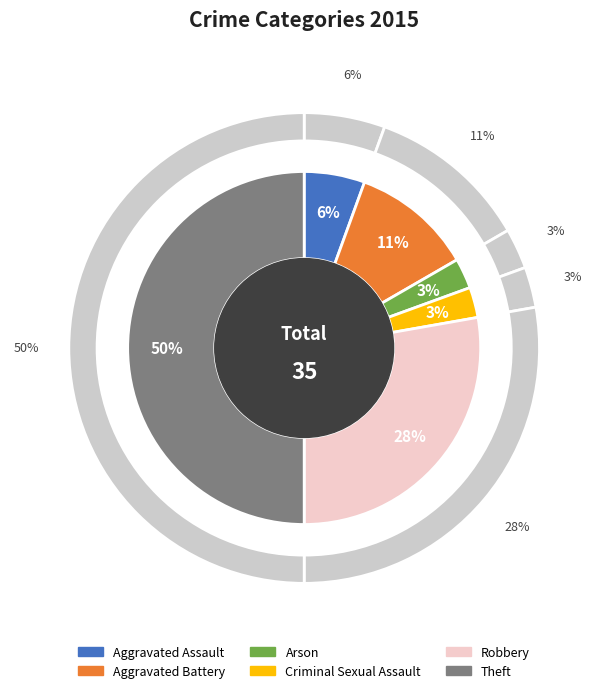

What percentage is the Criminal Sexual Assault slice, to the nearest percent?

3%